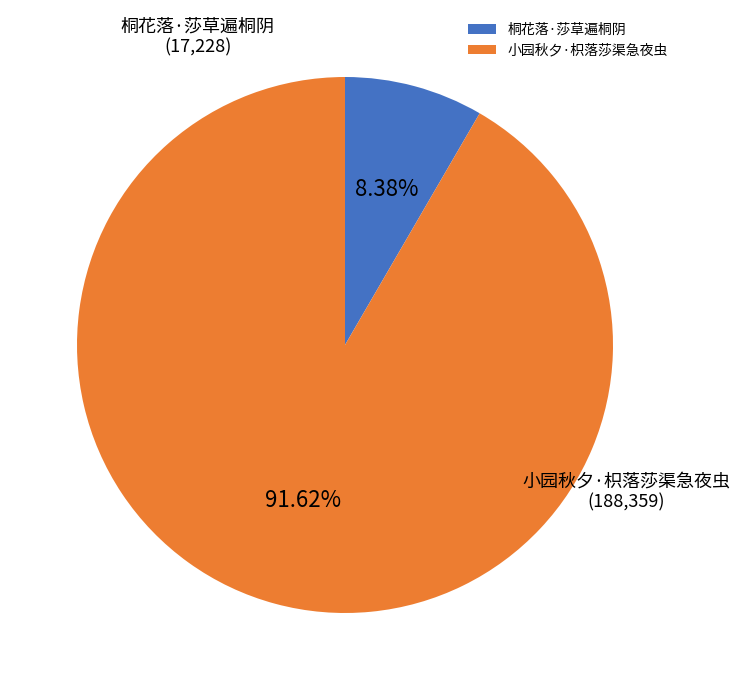

What is the ratio of the value at 桐花落·莎草遍桐阴 to the value at 小园秋夕·枳落莎渠急夜虫?

0.1